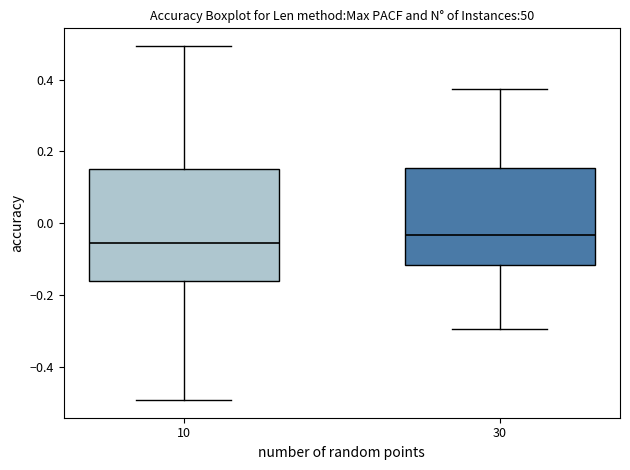

Which box is the tallest, from its lower edge to its upper edge?

10